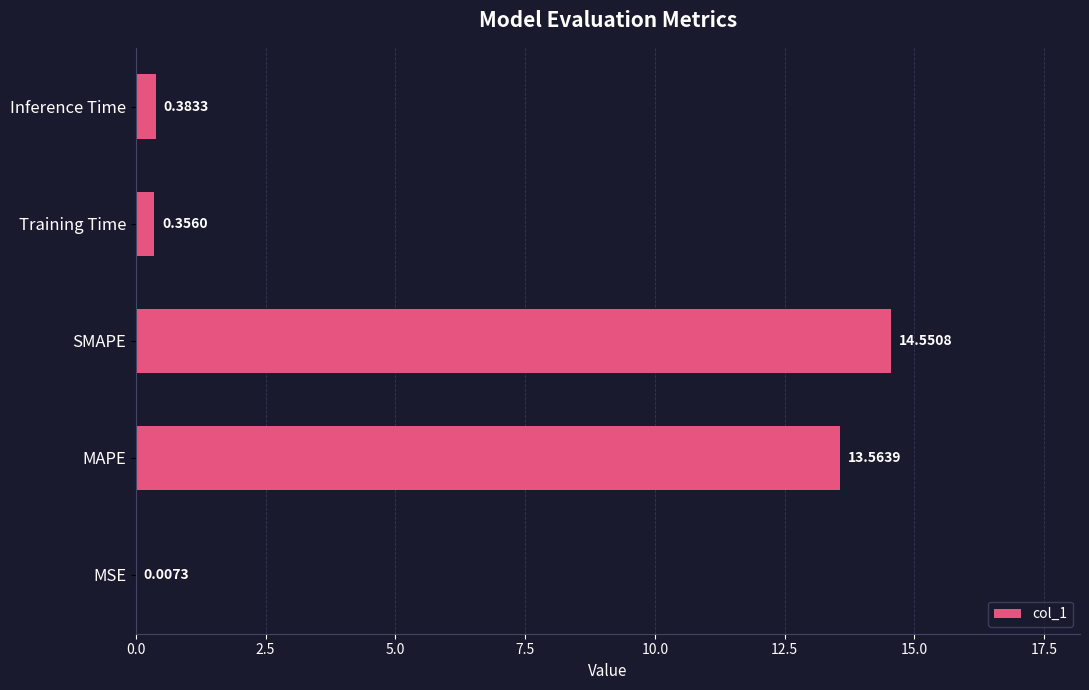

What is the average value?

5.8